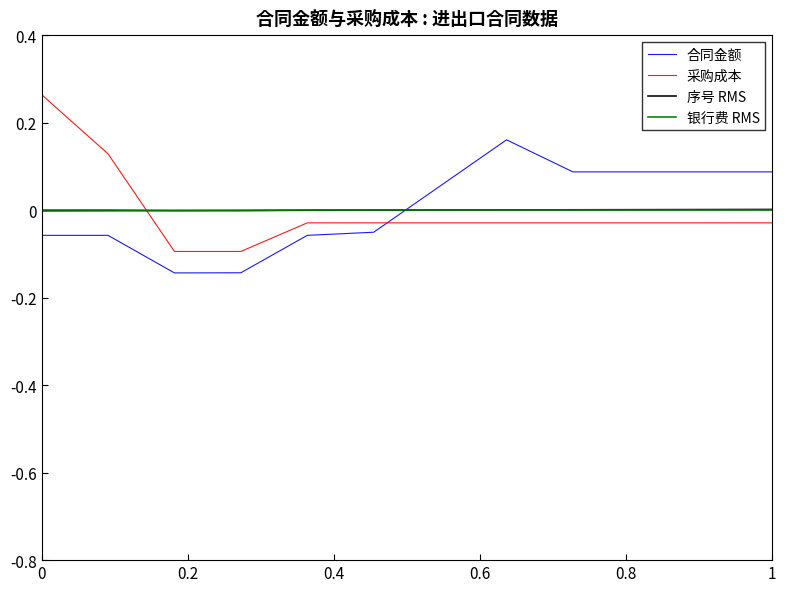

Which series has the largest range (max minus min)?

采购成本